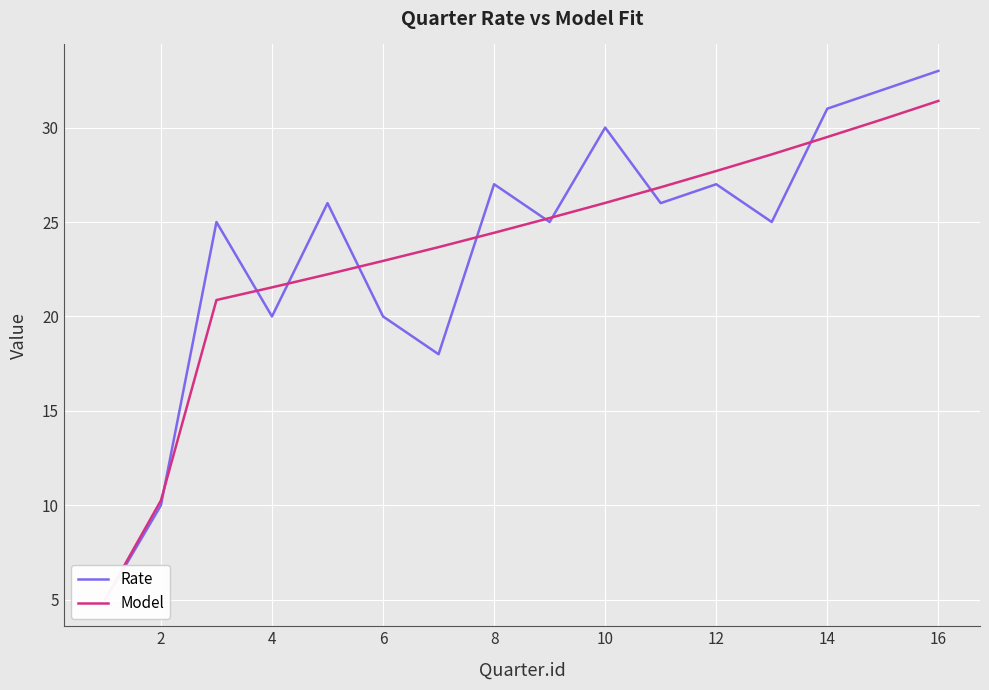

List the series in order of their peak value, lowest first.

Model, Rate